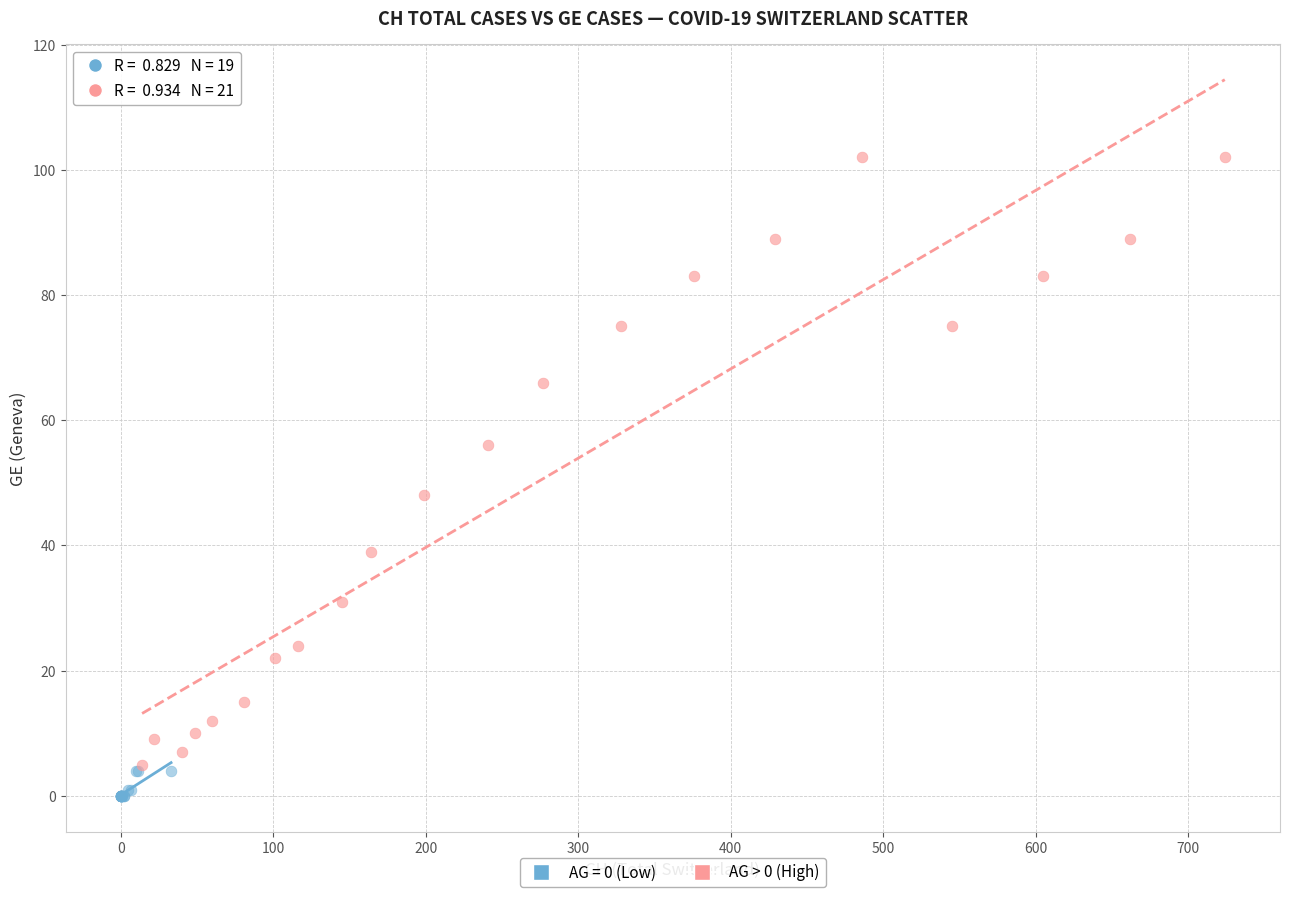

Which series has the largest Y range (max minus min)?

AG > 0 (High)